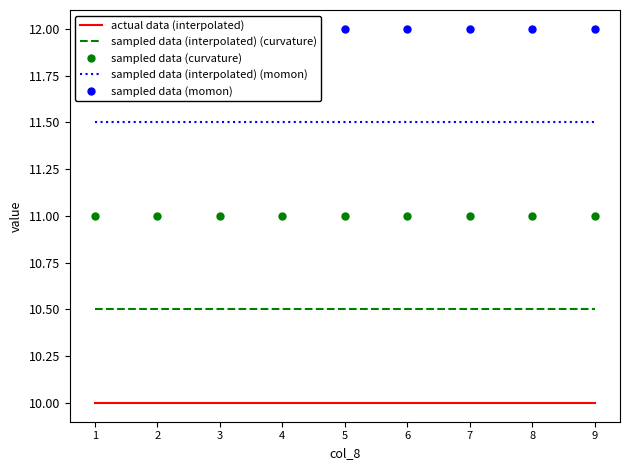

Which series has the largest range (max minus min)?

actual data (interpolated)